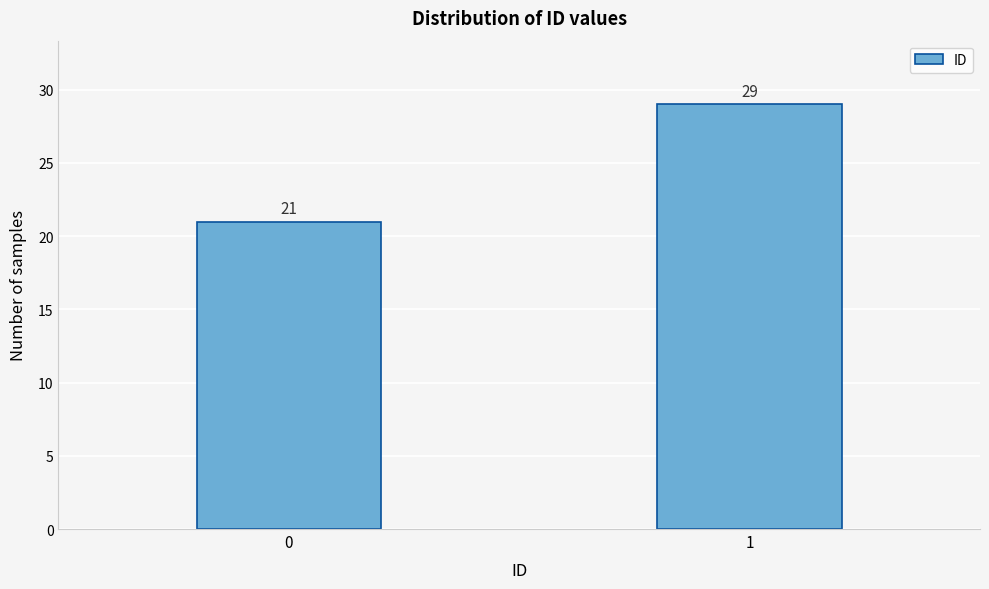

Reading right to left, what are all the values shown in this chart?

29	21